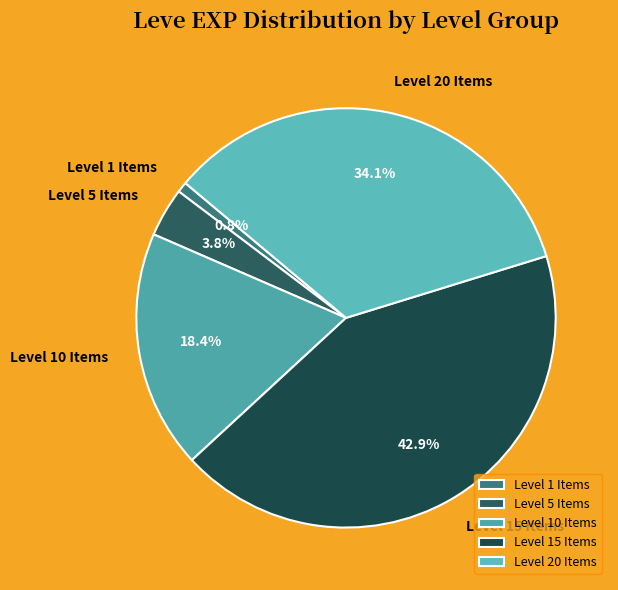

How much of the chart is everything except Level 1 Items?

99.2%